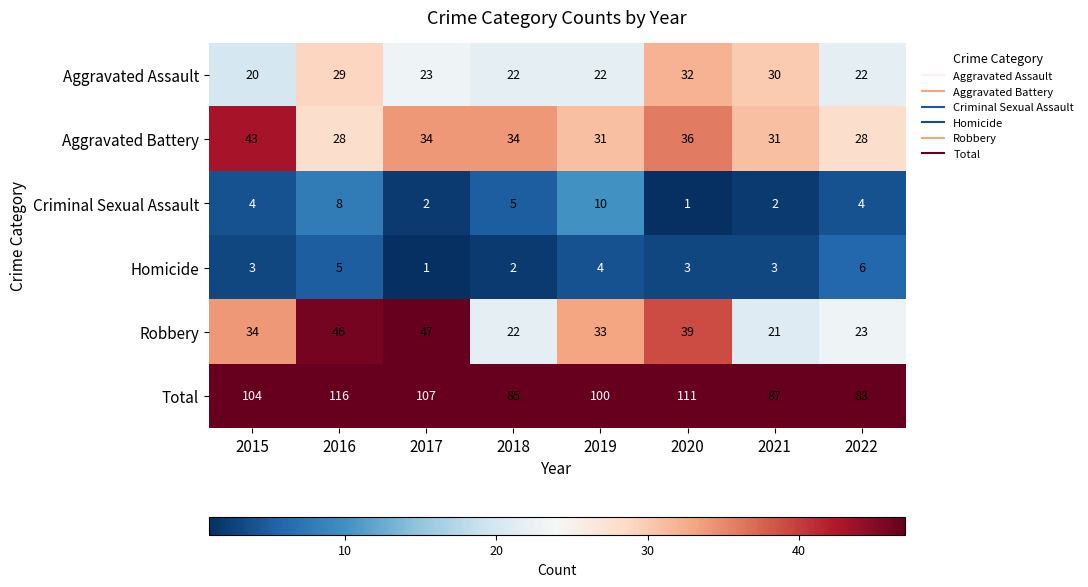

Which series changed the most between 2019 and 2020?

Total